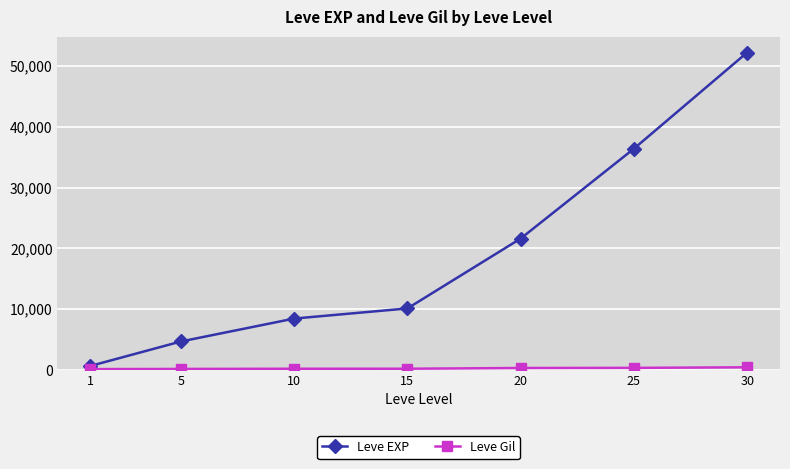

What is the difference between the Leve EXP values at 10 and 5?

3770